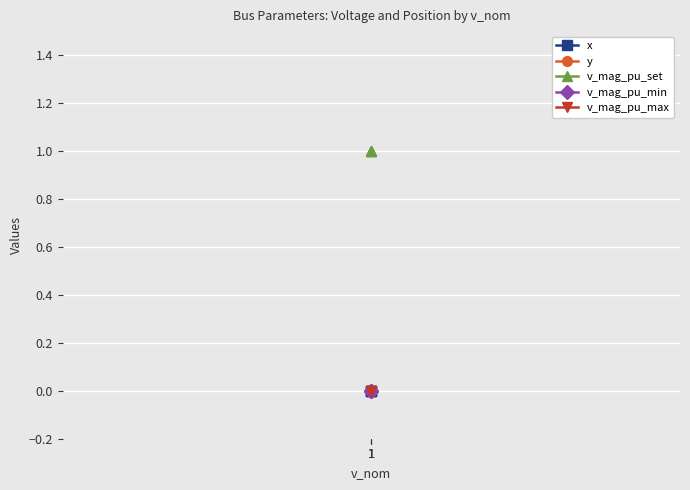

Is this an area chart (filled region under the line)?

No